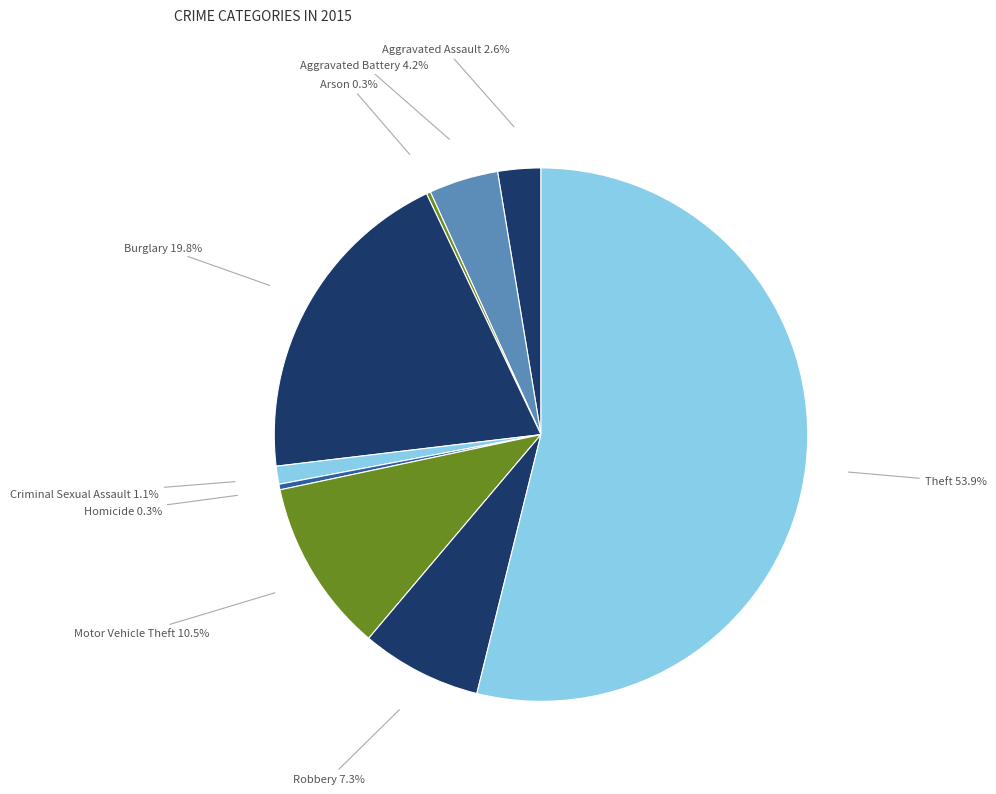

Which category accounts for the majority?

Theft